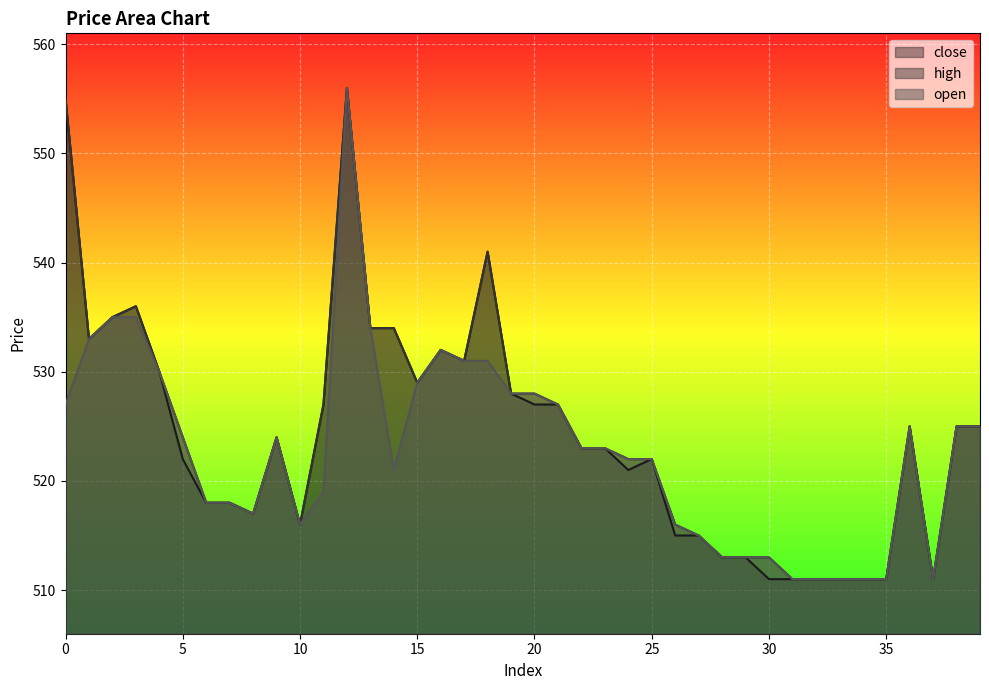

Where is the first local maximum for high?

3